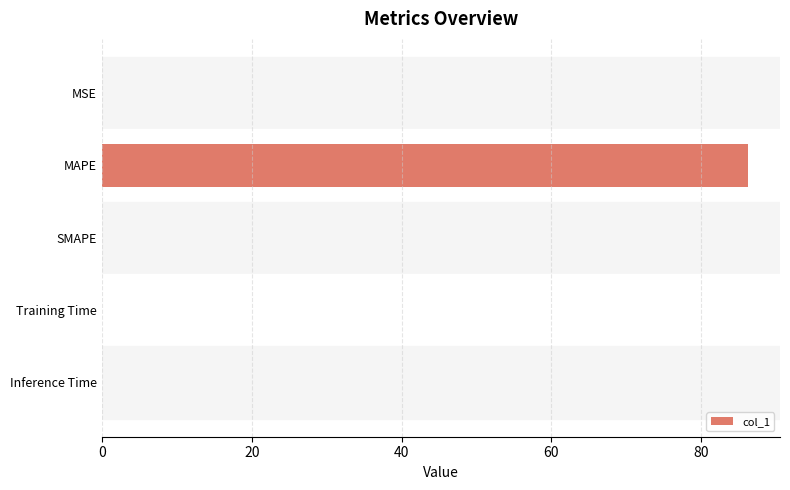

True or false: the data shows 0.0 at Training Time.

True